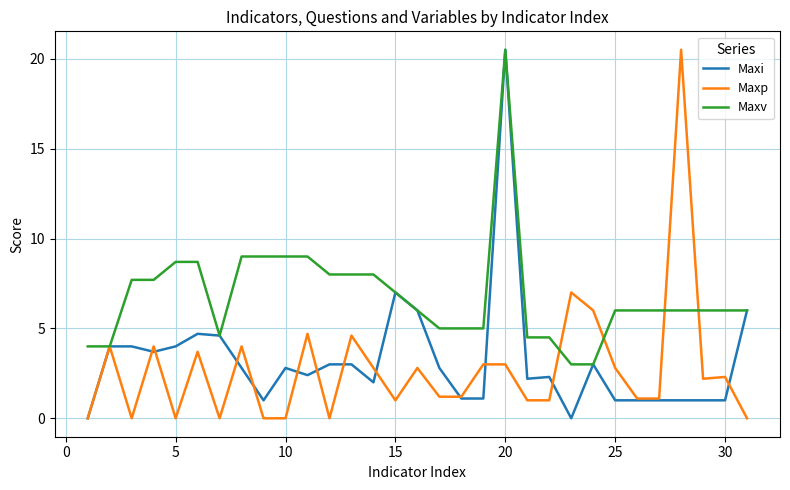

Which series has the largest total across all categories?

Maxv